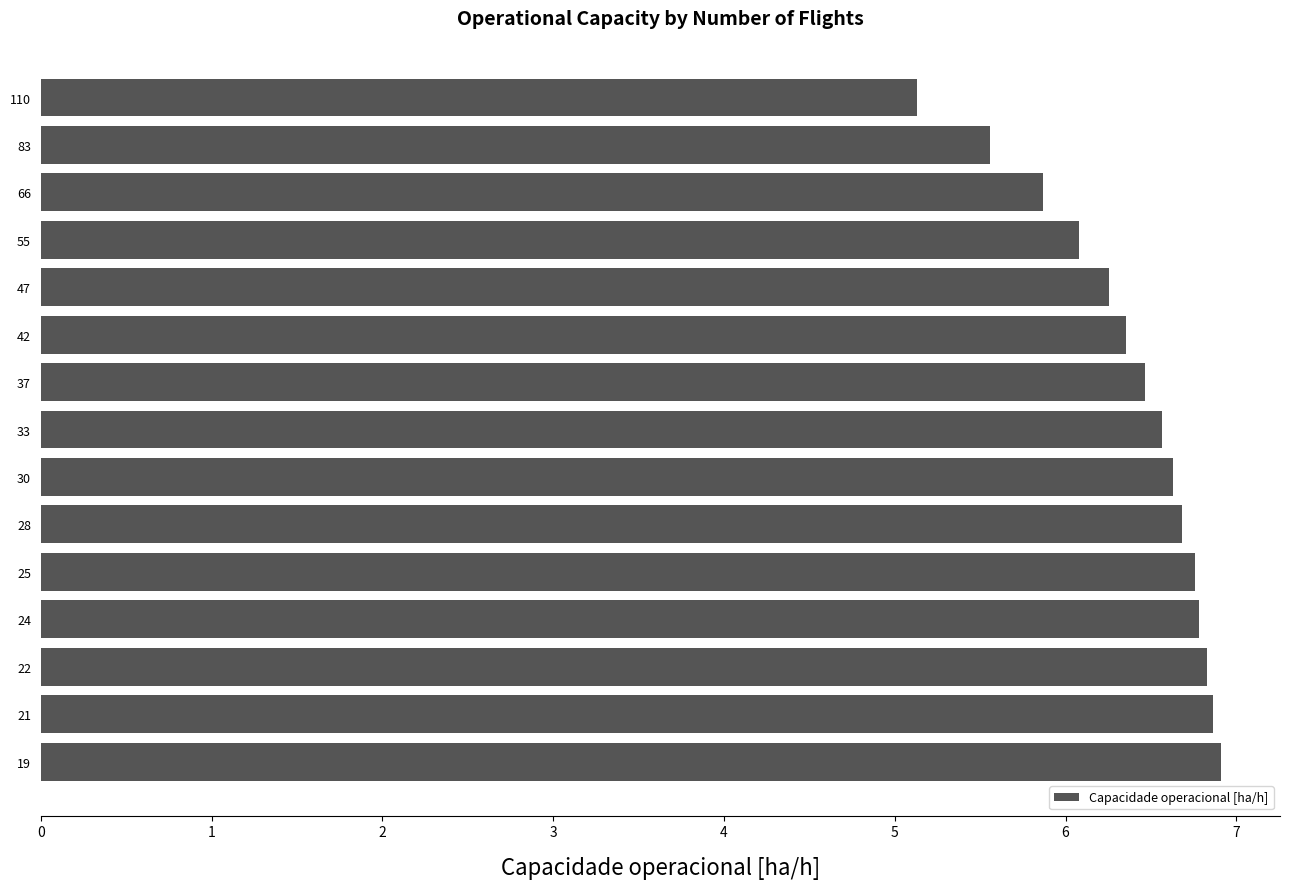

What is the value of the 1st bar from the top?

5.1